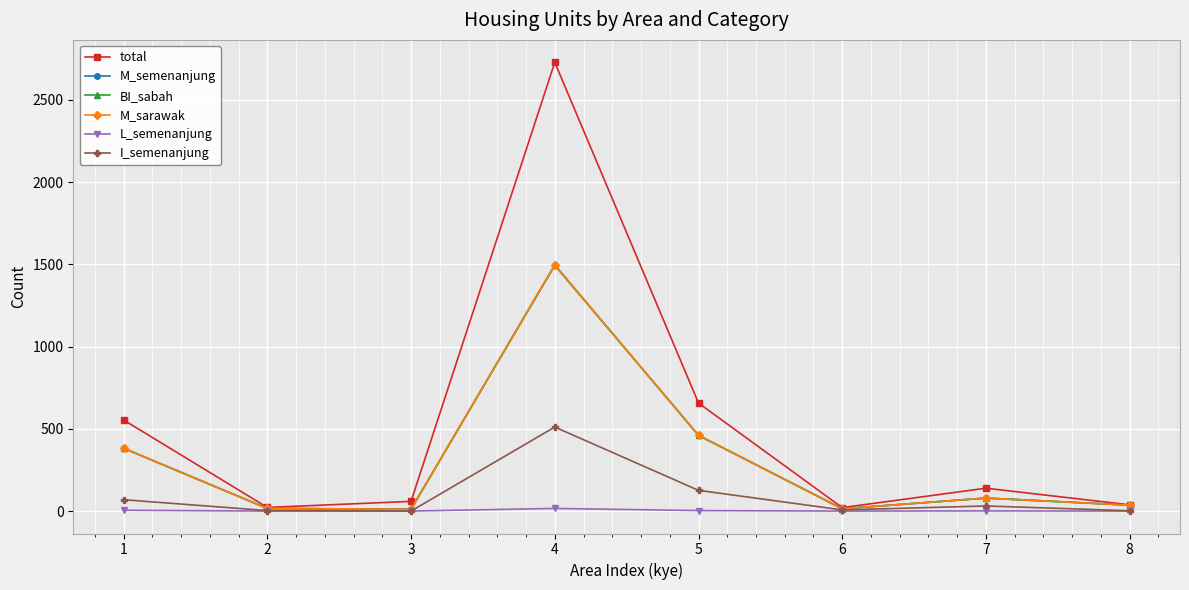

Does the chart have visible grid lines?

Yes